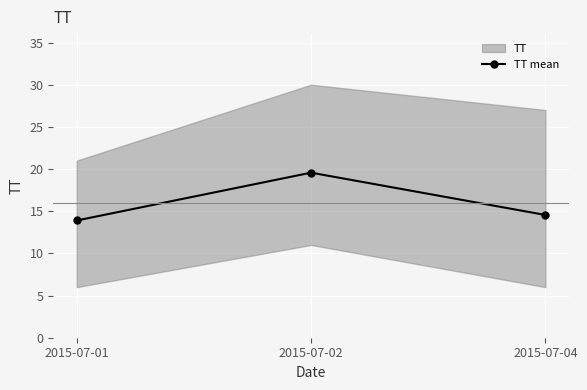

What is the value of the 1st point from the left?

13.9